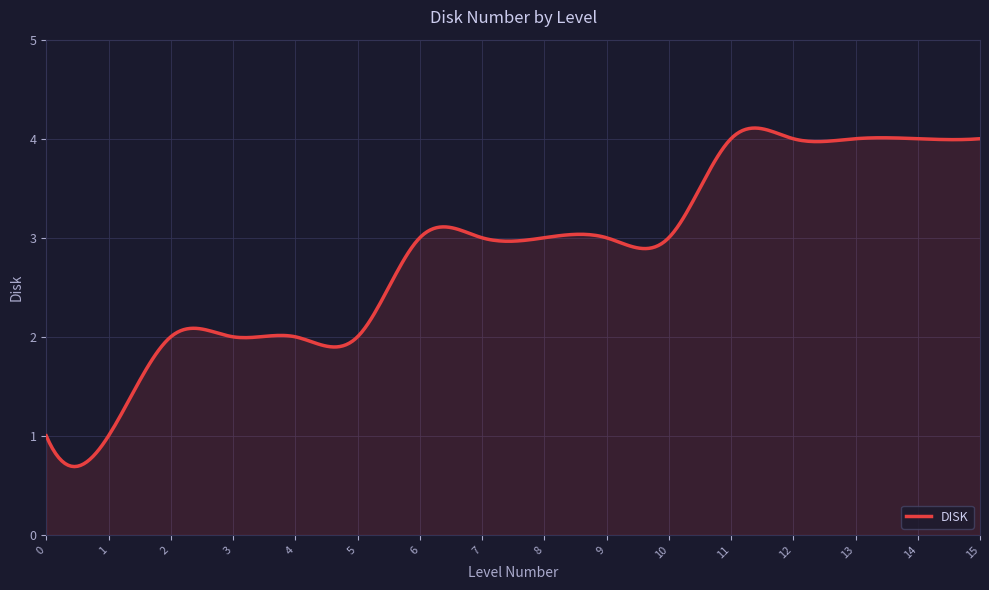

What is the greatest value displayed?

4.1